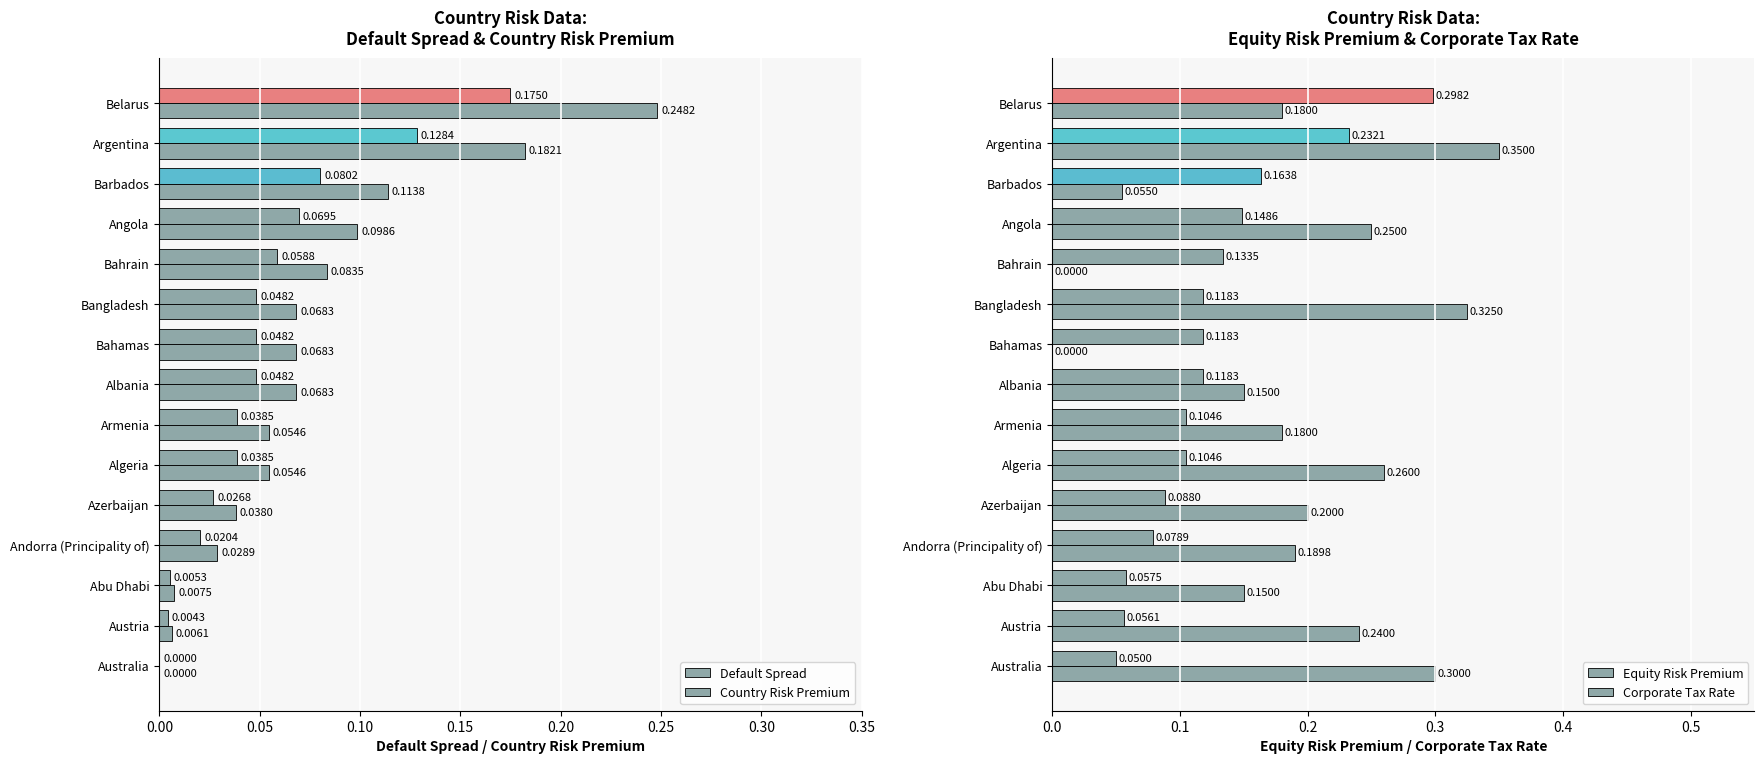

Which series has the largest total across all categories?

Corporate Tax Rate